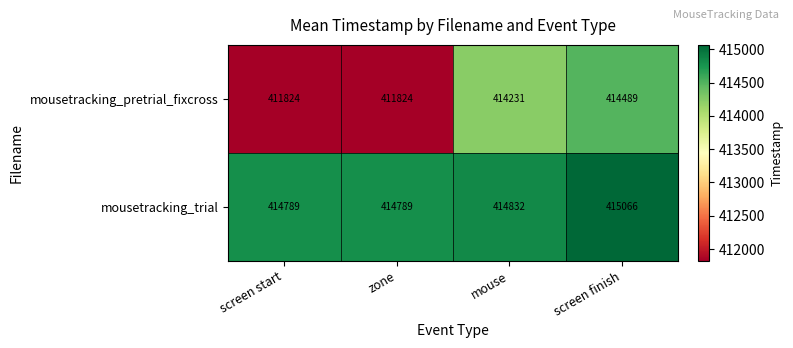

What is the spread (max minus min) of values at screen finish?

577